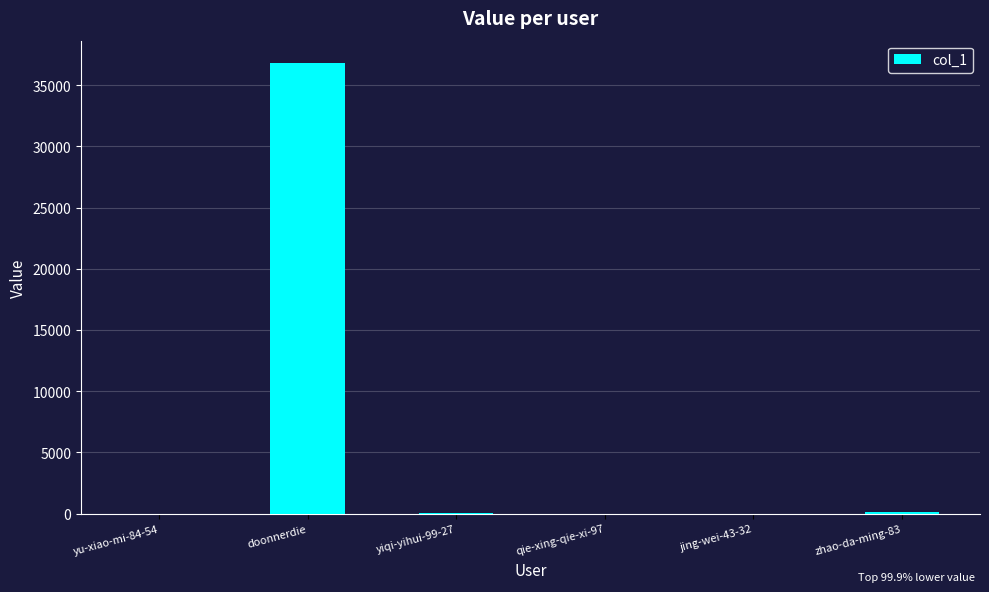

What is the greatest value displayed?

36797